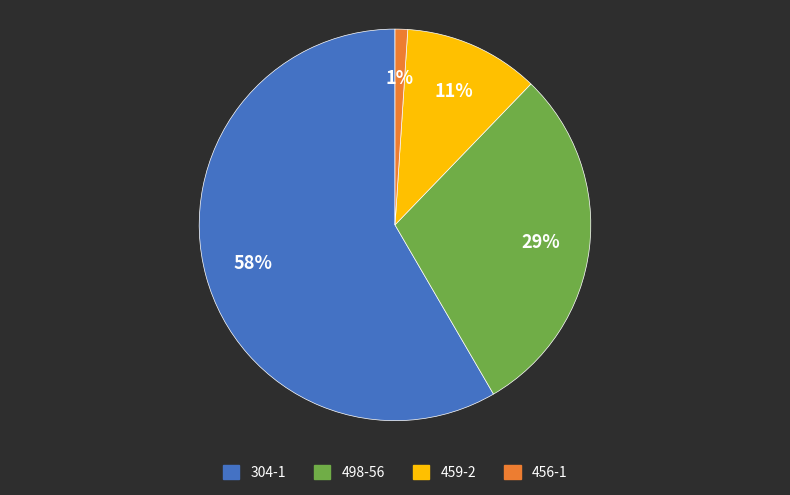

Which slice is the largest?

304-1